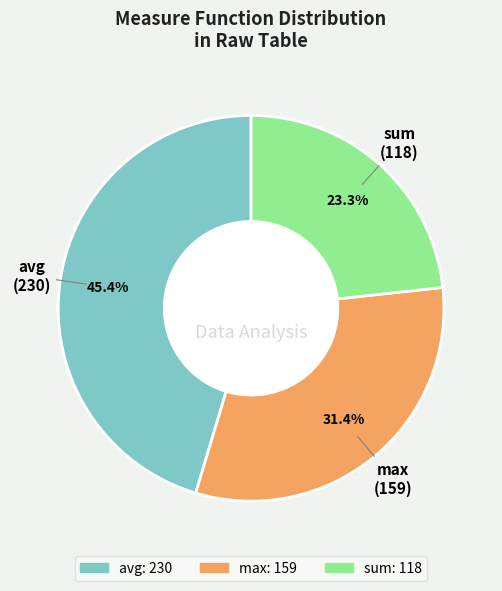

Is there any slice that represents more than half of the pie?

No